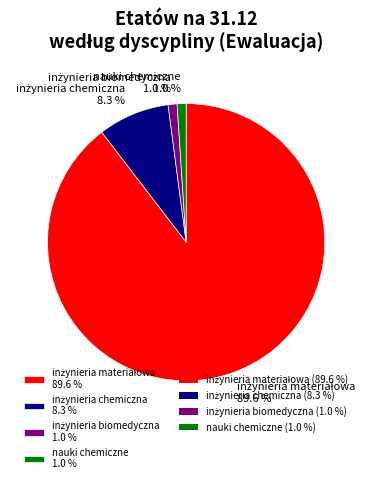

Is there a majority slice in this chart?

Yes